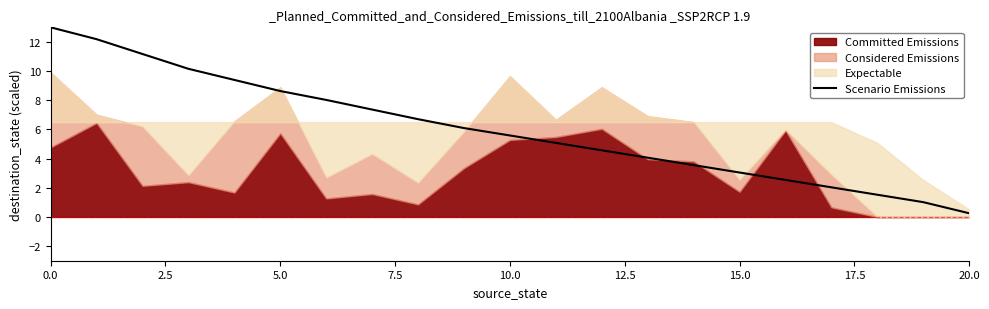

True or false: the data shows 7.4 at 12.

False